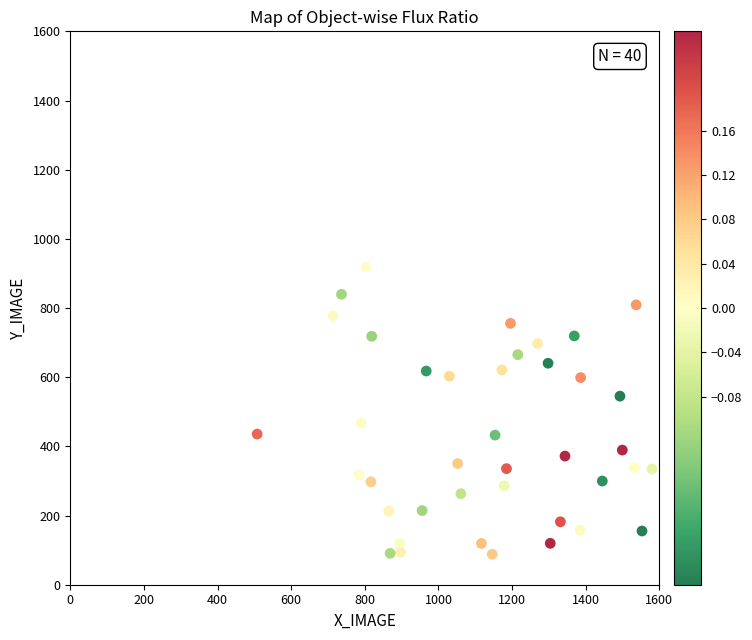

What is the range of Y values (max minus min)?

830.5